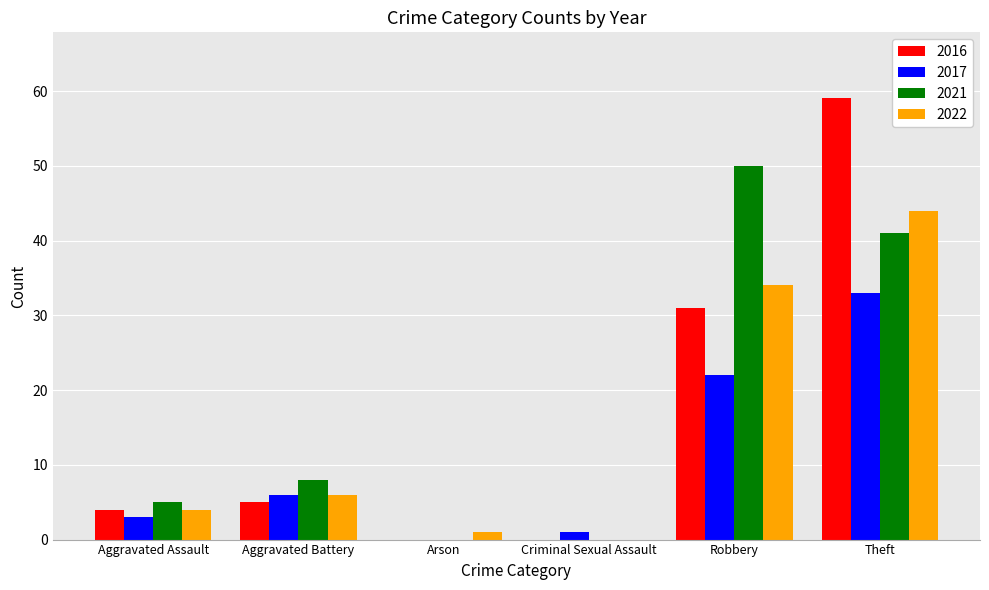

What is the sum of the 2016 values at Criminal Sexual Assault and Theft?

59